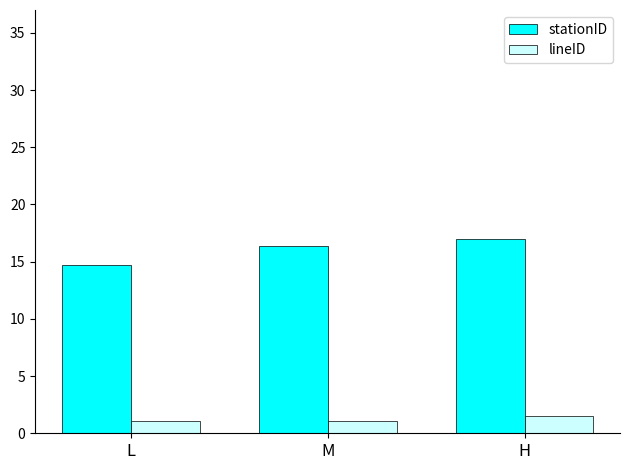

Rank the series by their maximum value, from lowest to highest.

lineID, stationID